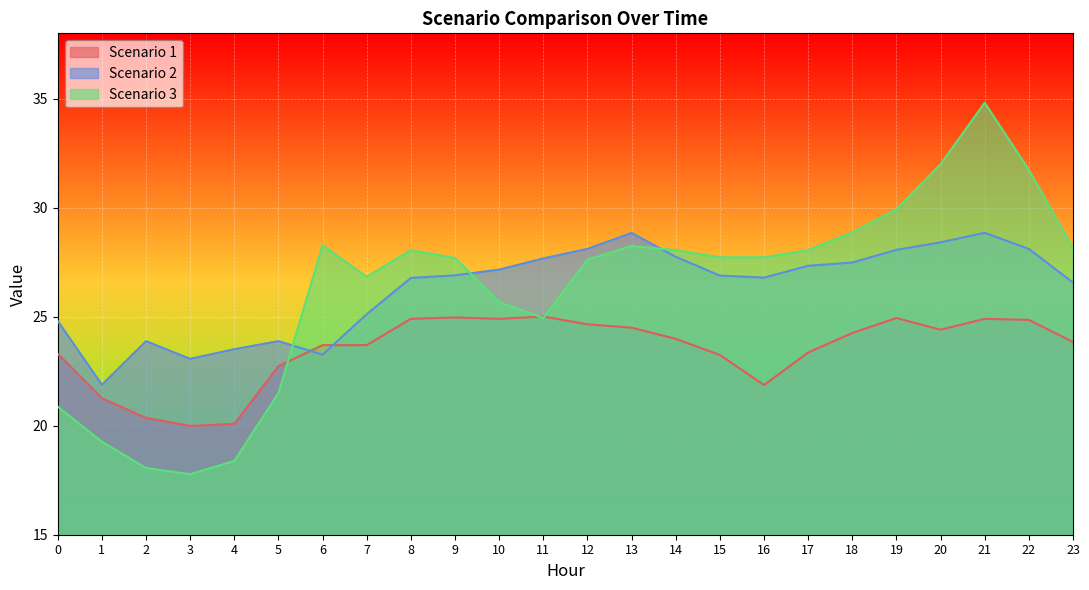

List the labels in order of Scenario 1 value, smallest first.

3, 4, 2, 1, 16, 5, 15, 0, 17, 6, 7, 23, 14, 18, 20, 13, 12, 22, 8, 10, 21, 19, 9, 11